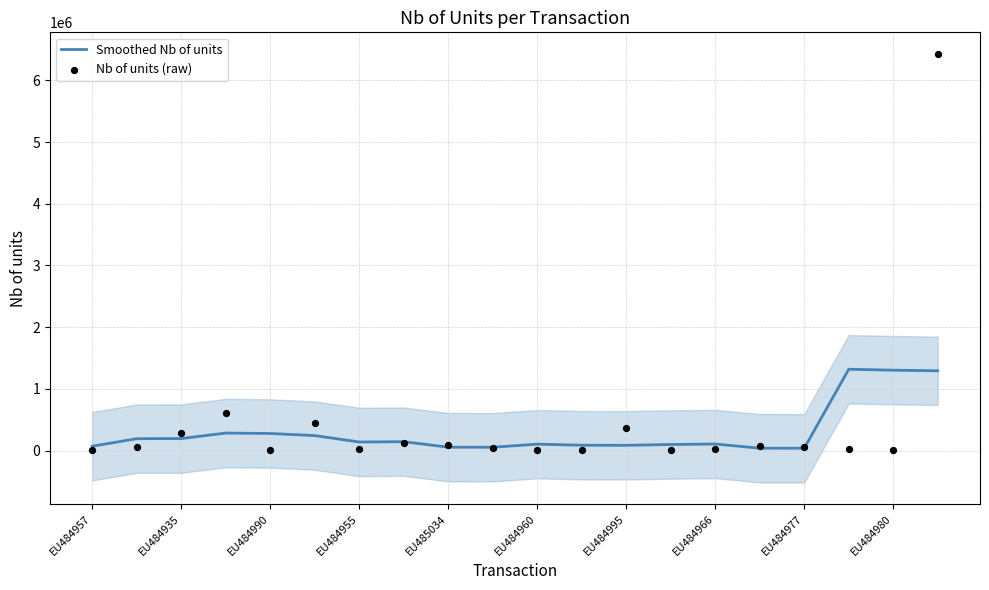

Which series contains the lowest Y value?

Nb of units (raw)